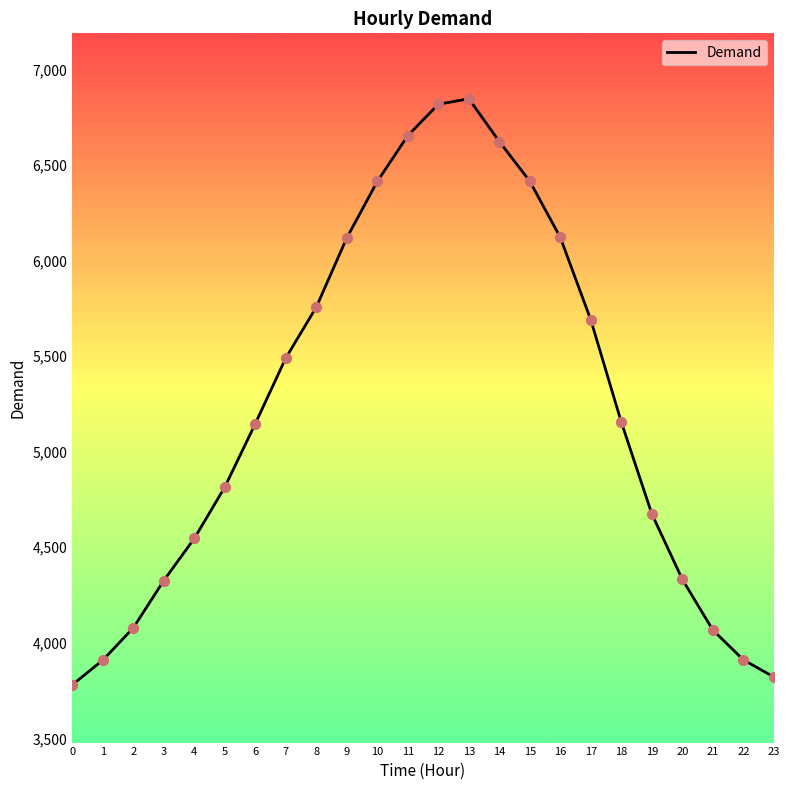

Between 0 and 18, which is larger?

18